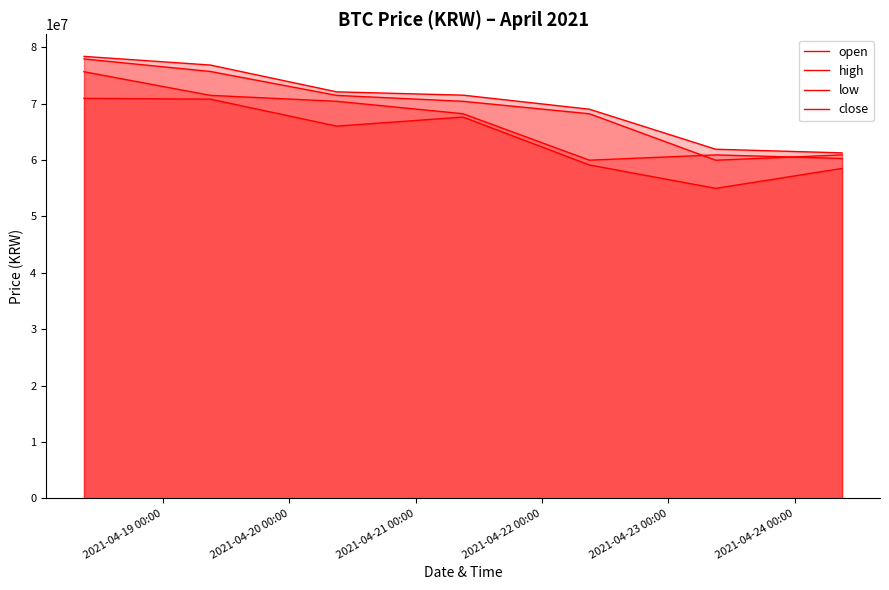

What are all the series names shown in the legend?

open, high, low, close